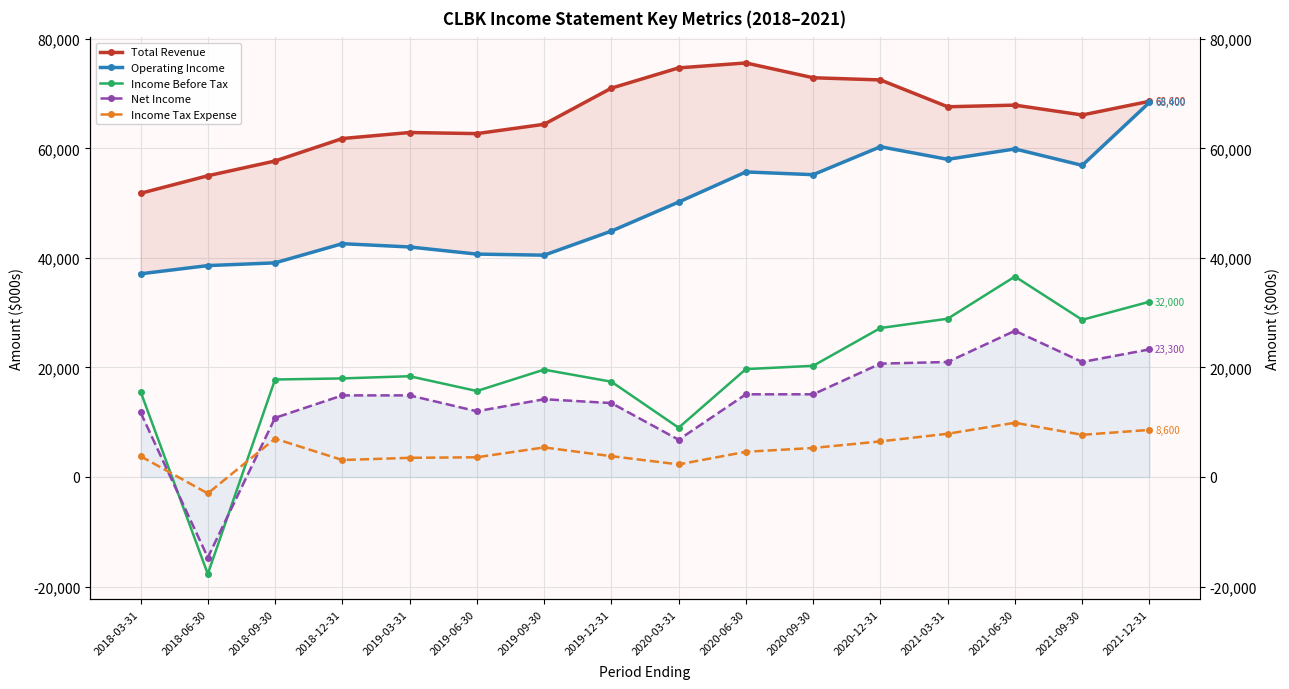

At which label does Income Tax Expense reach its peak?

2021-06-30